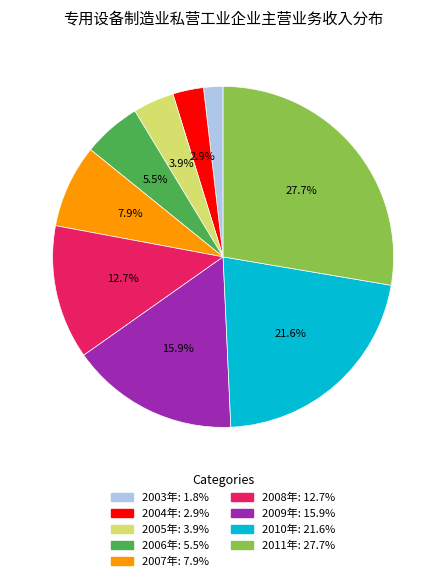

Which category has the smallest portion of the pie?

2003年